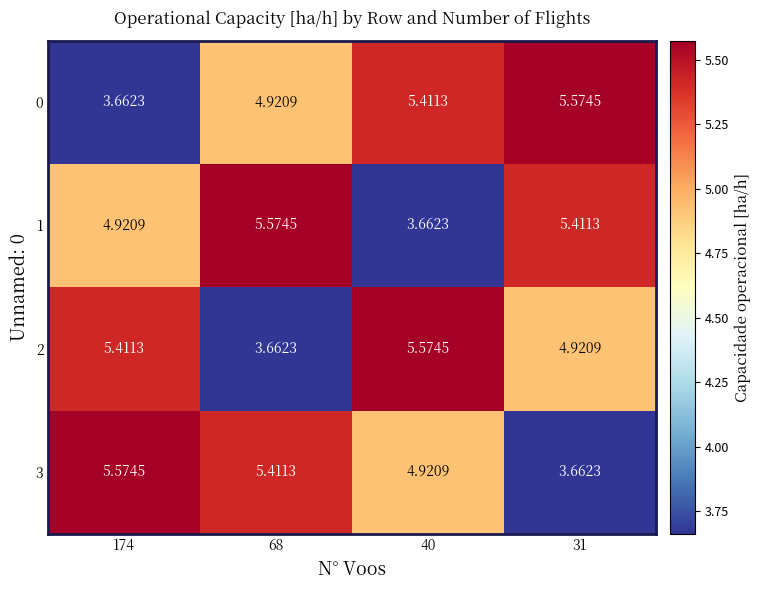

Count the number of categories in the chart.

4